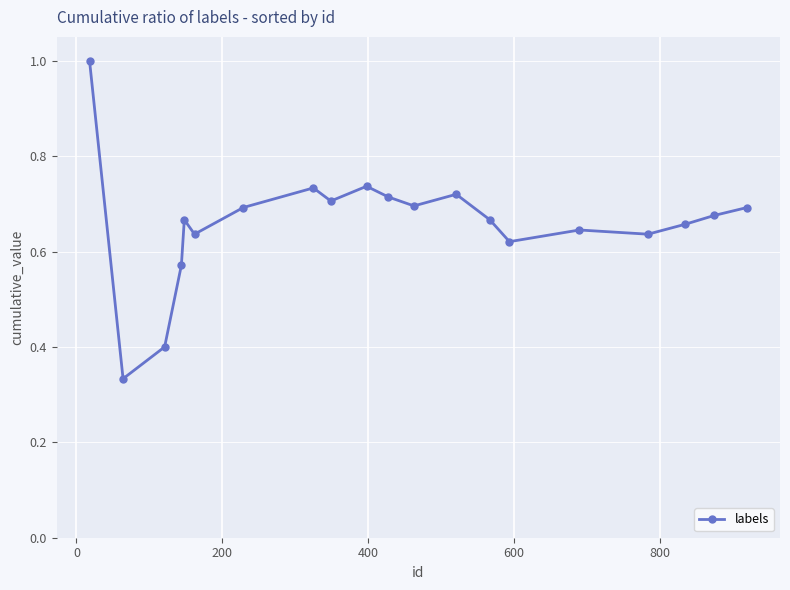

True or false: there are more than 0 points higher than both neighbors.

True